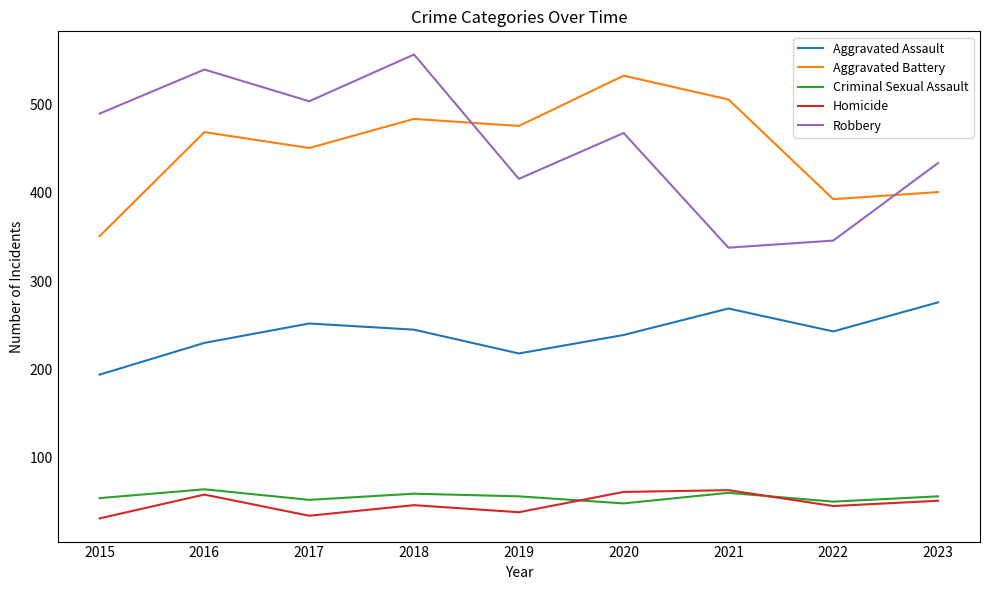

What are all the series names shown in the legend?

Aggravated Assault, Aggravated Battery, Criminal Sexual Assault, Homicide, Robbery